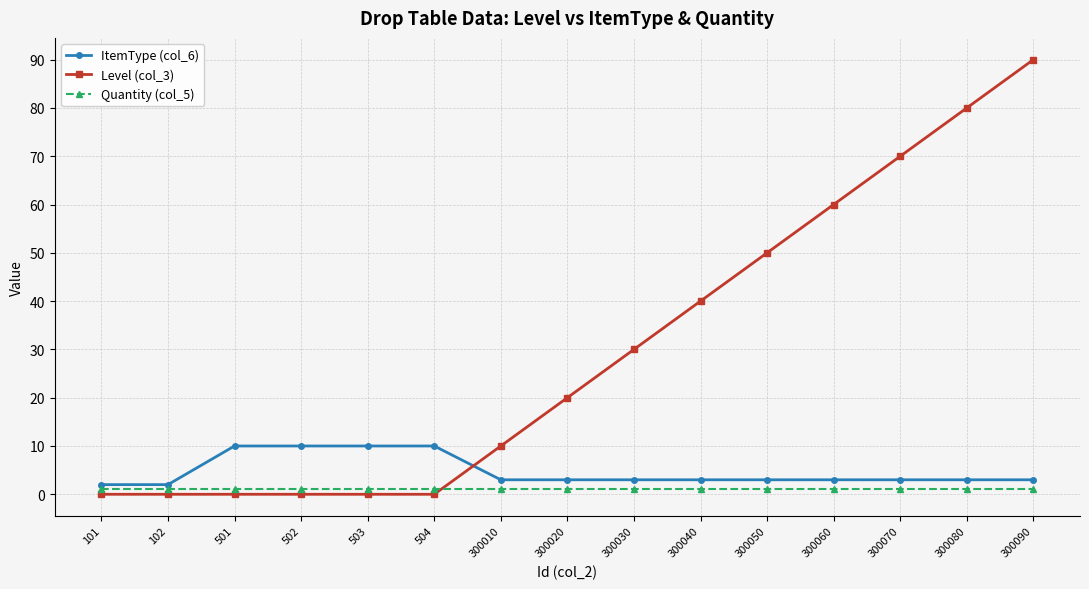

Reading left to right, transcribe all the data shown in this chart.

ItemType (col_6): 101=2	102=2	501=10	502=10	503=10	504=10	300010=3	300020=3	300030=3	300040=3	300050=3	300060=3	300070=3	300080=3	300090=3
Level (col_3): 101=0	102=0	501=0	502=0	503=0	504=0	300010=10	300020=20	300030=30	300040=40	300050=50	300060=60	300070=70	300080=80	300090=90
Quantity (col_5): 101=1	102=1	501=1	502=1	503=1	504=1	300010=1	300020=1	300030=1	300040=1	300050=1	300060=1	300070=1	300080=1	300090=1